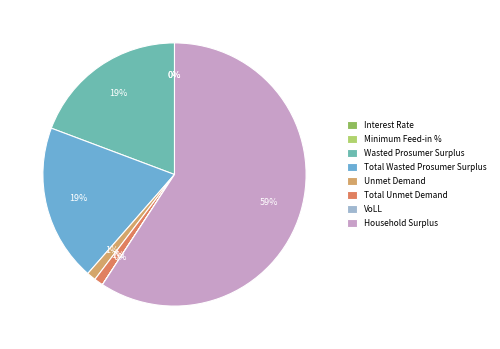

To the nearest percent, what percentage of the pie is Wasted Prosumer Surplus?

19%